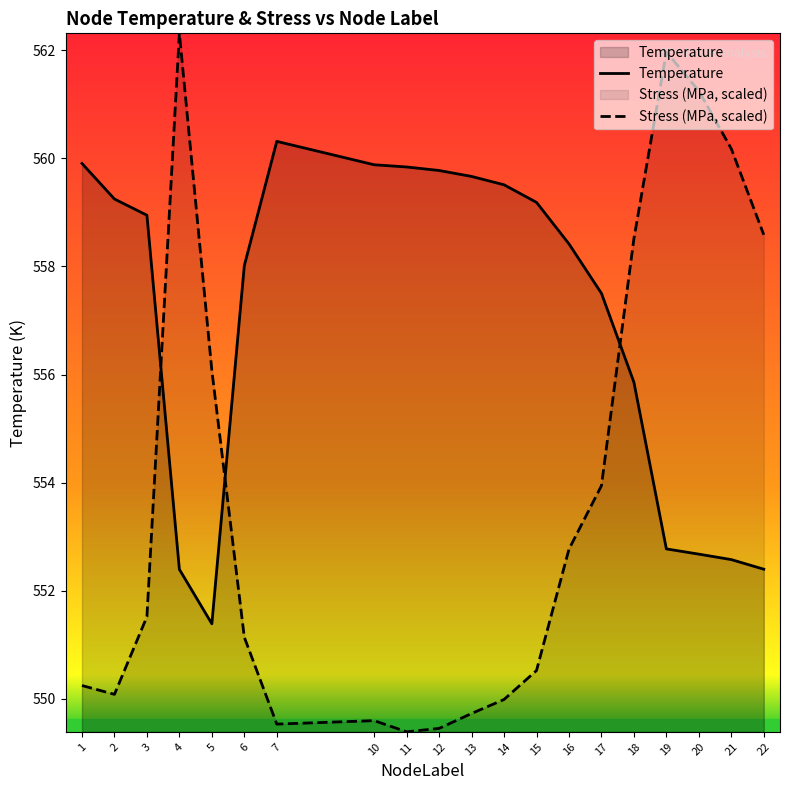

What value does the Temperature series have at 7?

560.3